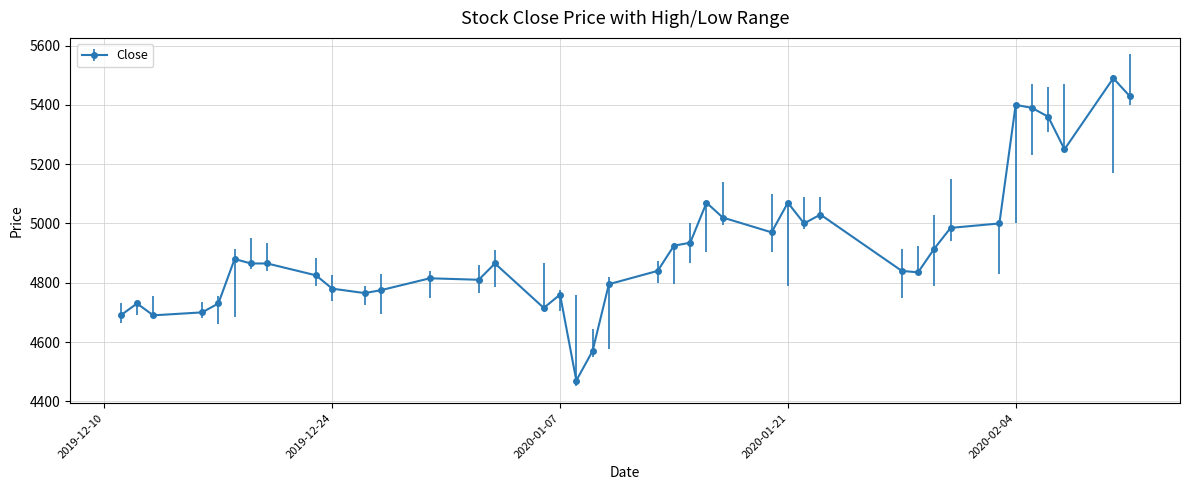

What is the maximum value shown in the chart?

5490